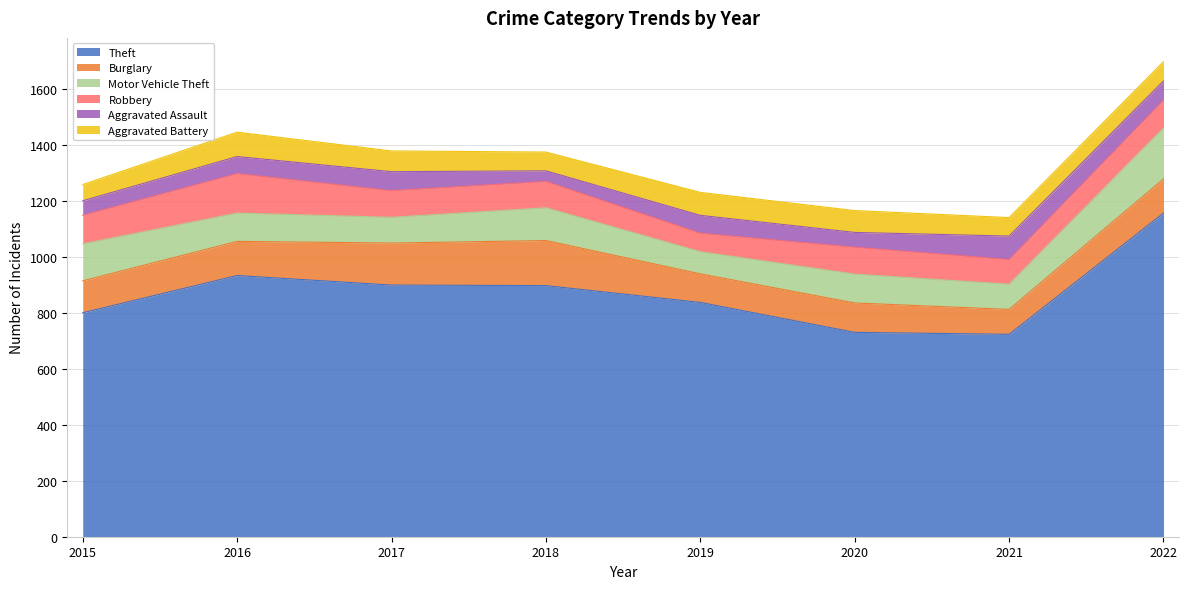

What is the value of the Aggravated Battery point at the 2nd from the left?

87